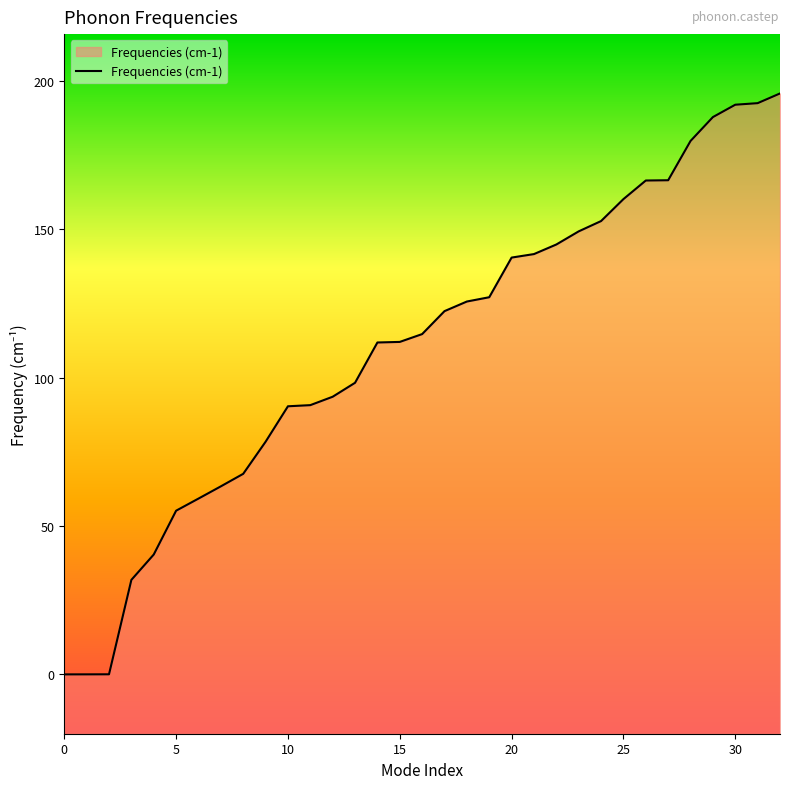

How many lines are shown in the chart?

1